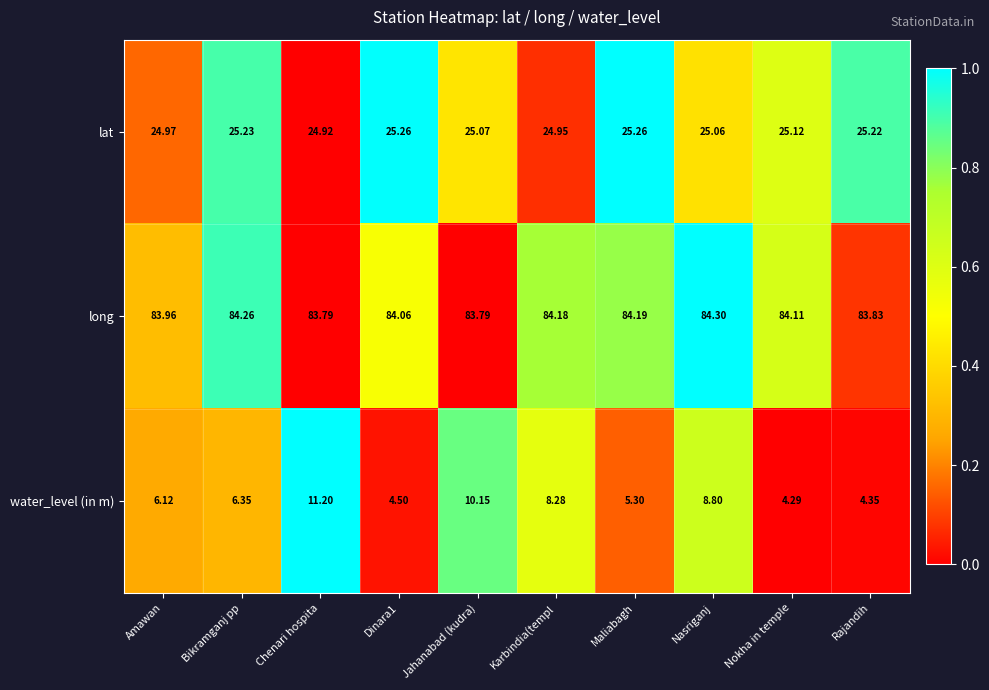

At which label does long first exceed 84?

Bikramganj pp